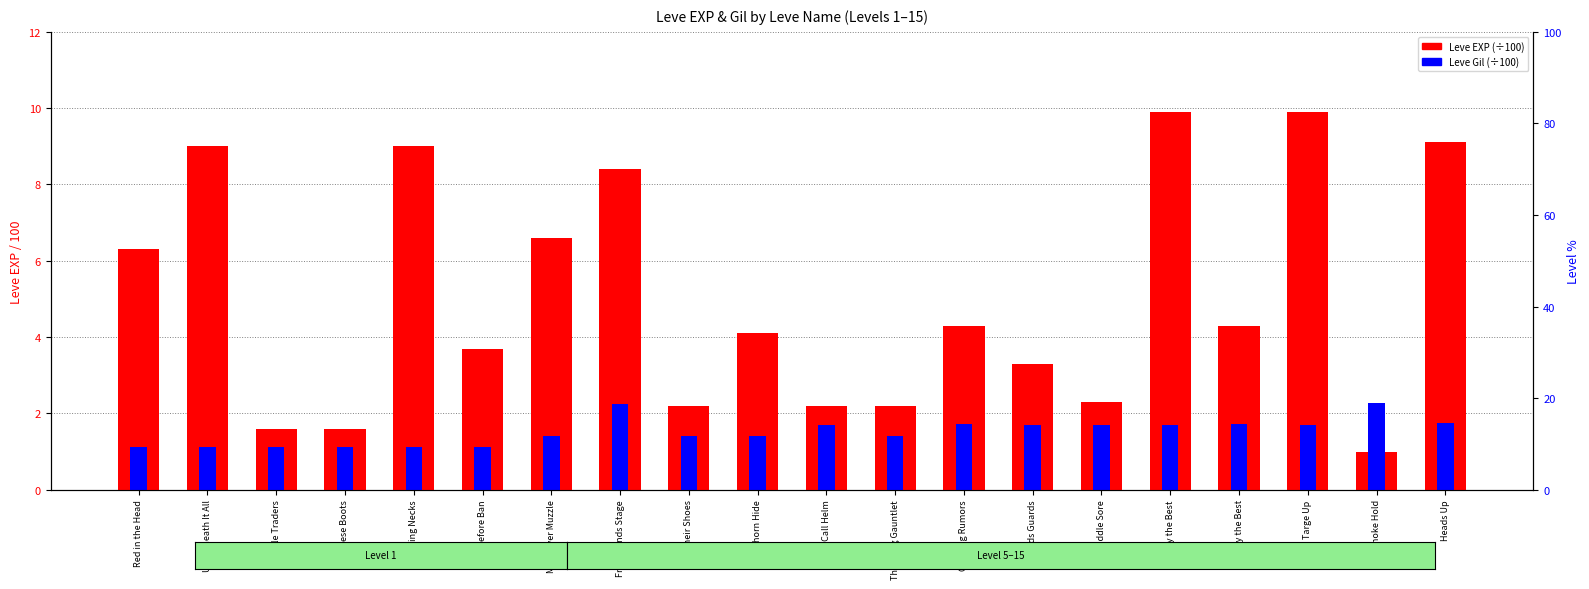

What is the label of the 8th bar from the left?

From Sands Stage